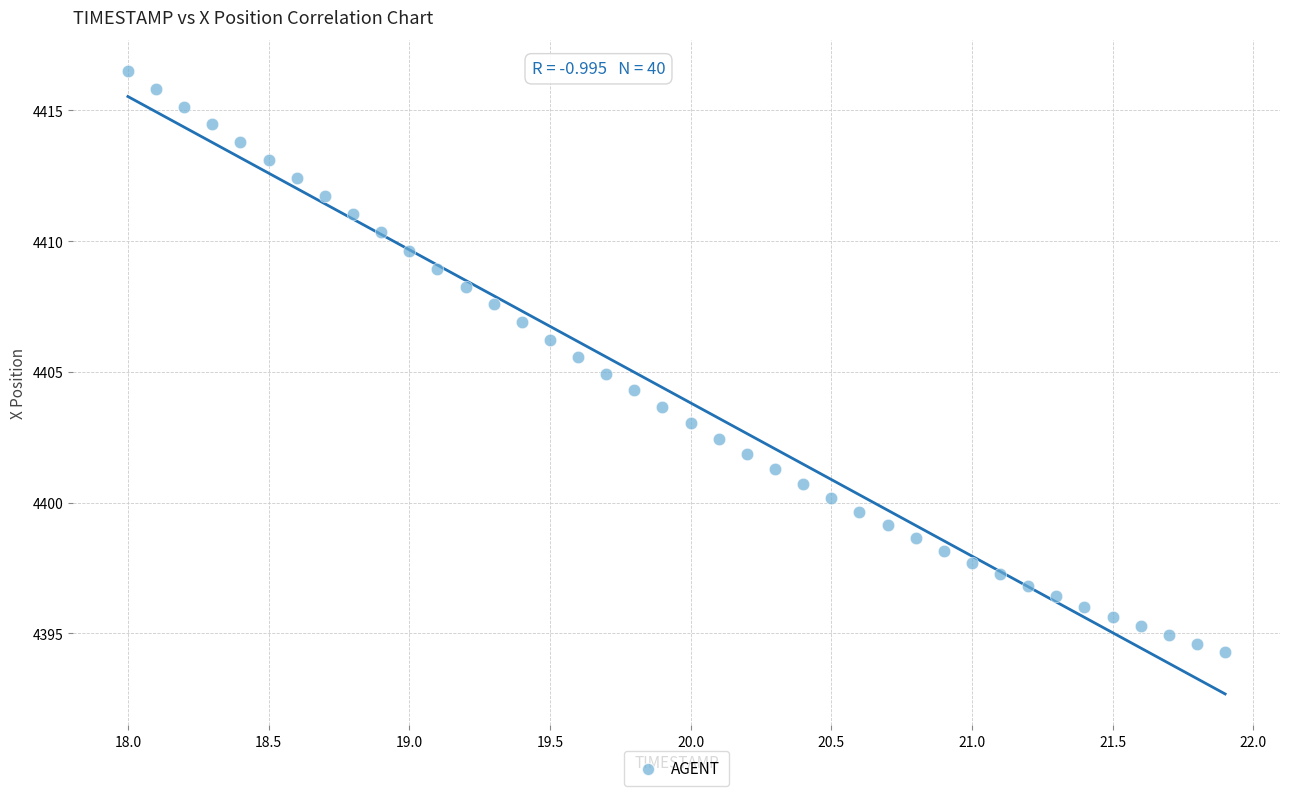

What is the range of Y values (max minus min)?

22.2